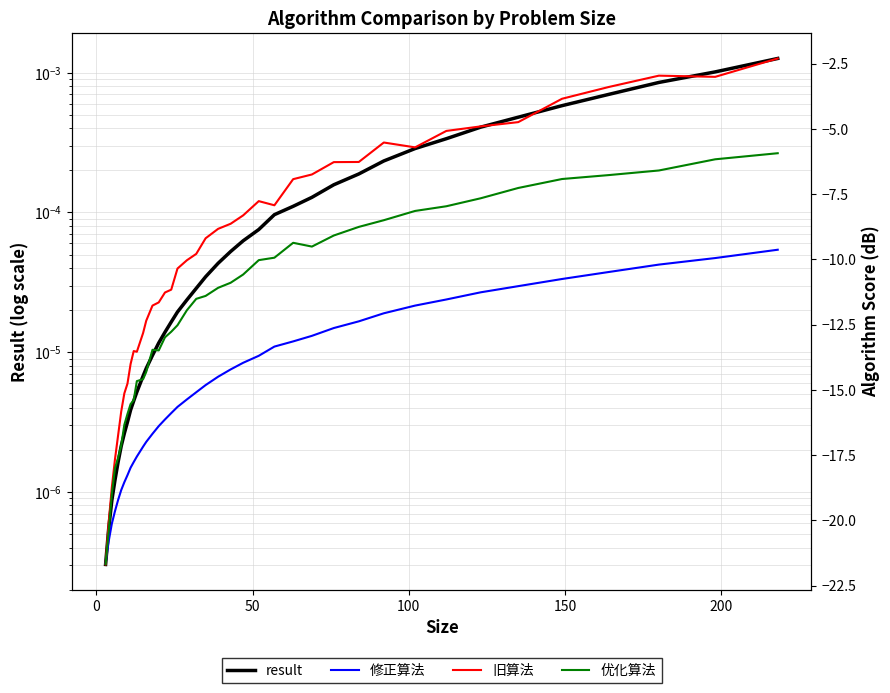

What is the average value of the 修正算法 series?

-15.0